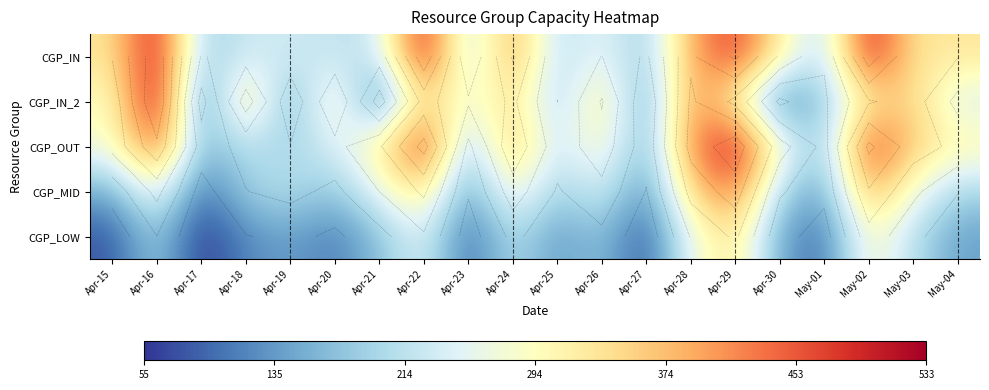

At which category is the sum across all series the highest?

Apr-29